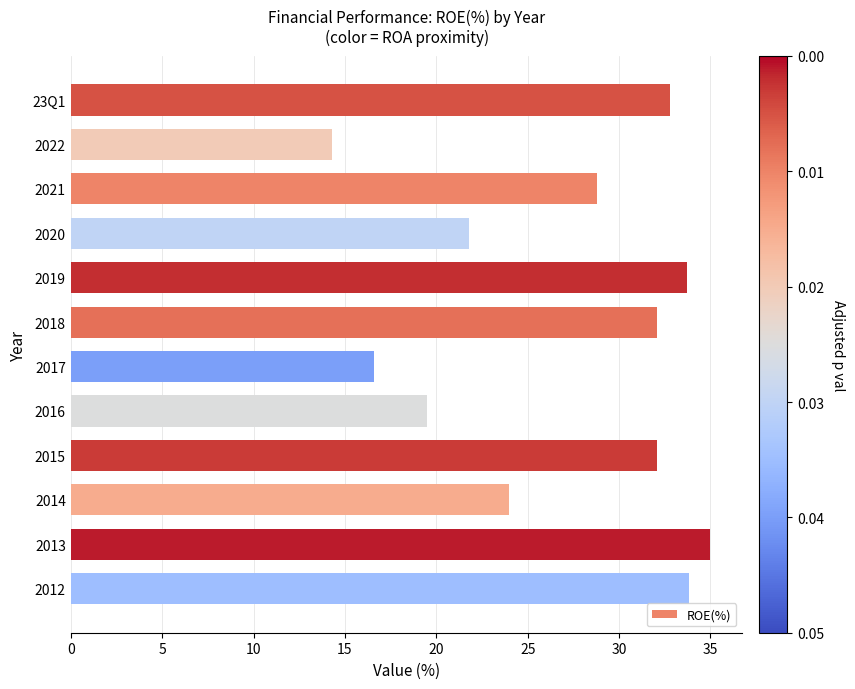

What is the greatest value displayed?

35.0